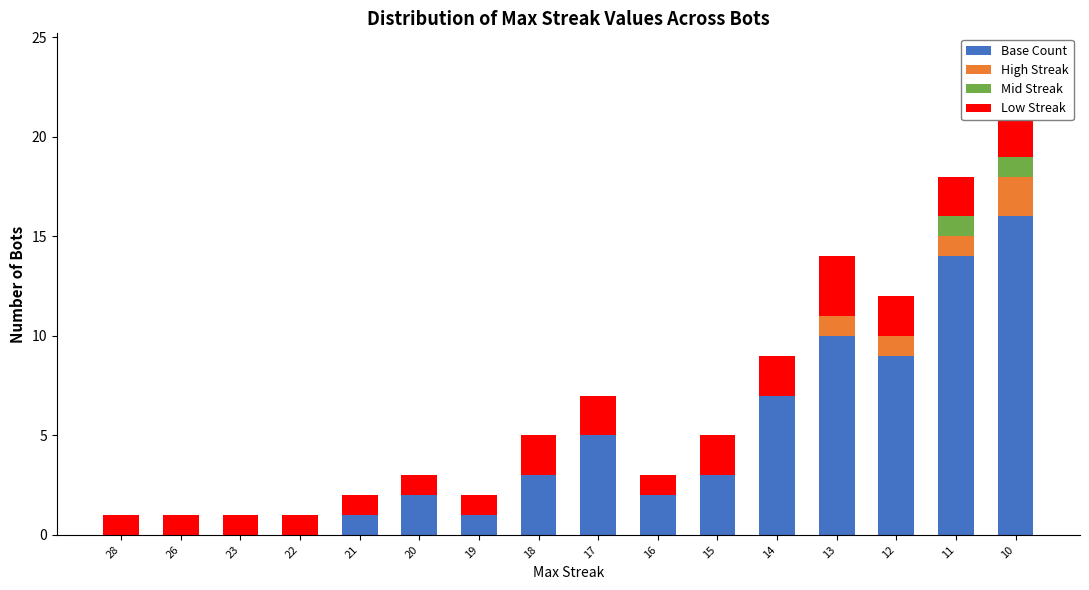

At which category is the sum across all series the highest?

10